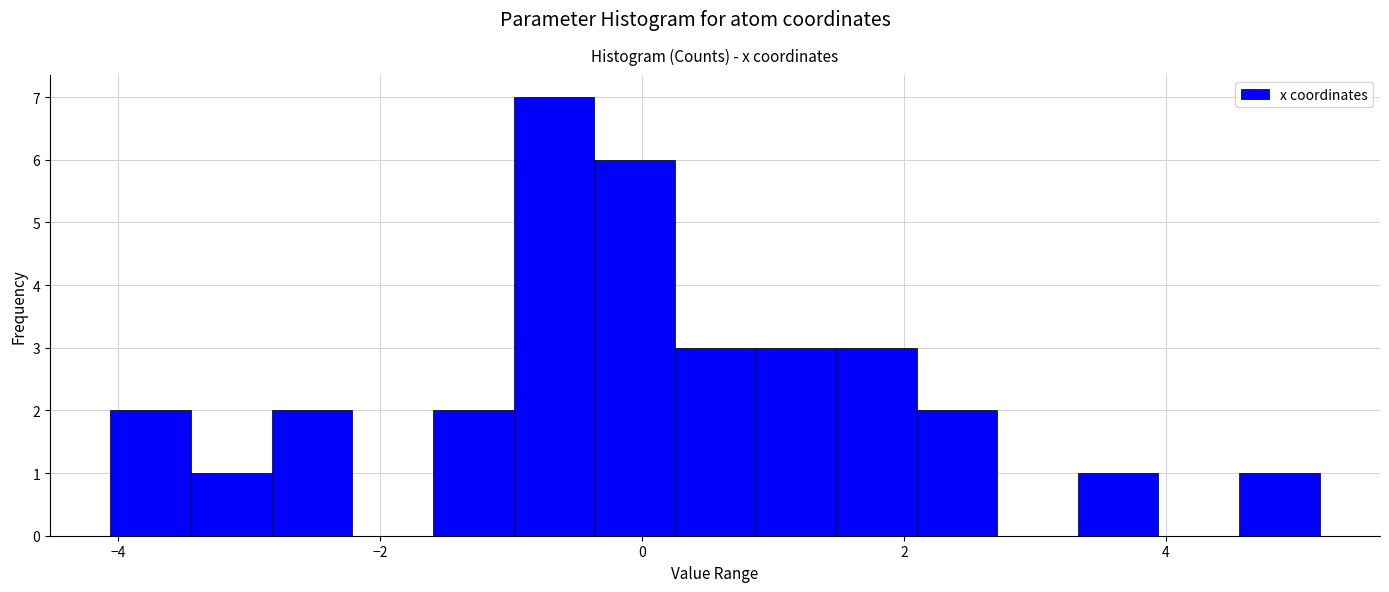

Read against the x-axis, roughly where is the centre of the tallest bar?

-0.6